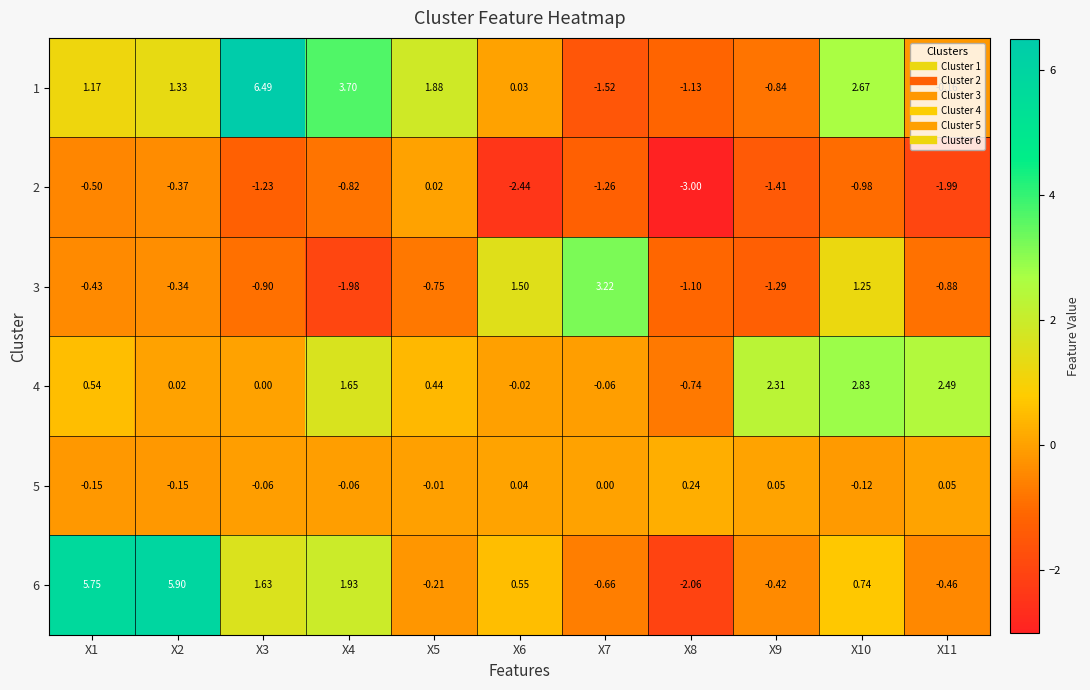

Is the value of 5 at X9 greater than the value of 1 at X9?

Yes